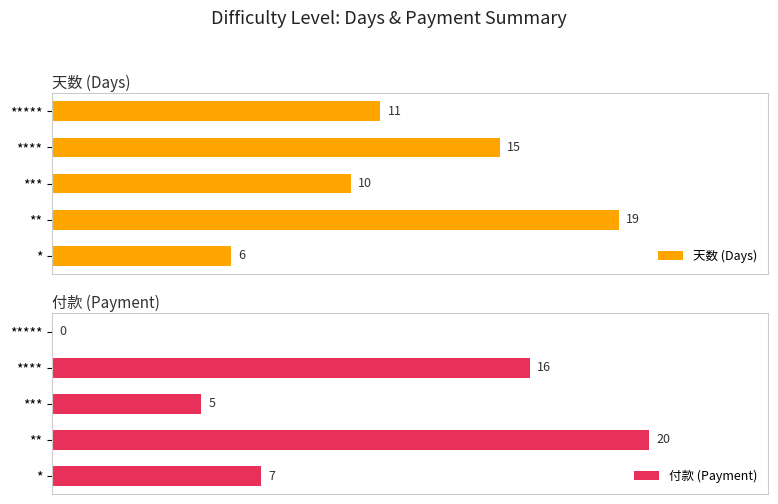

What is the difference between the second highest and second lowest values in the 天数 (Days) series?

5